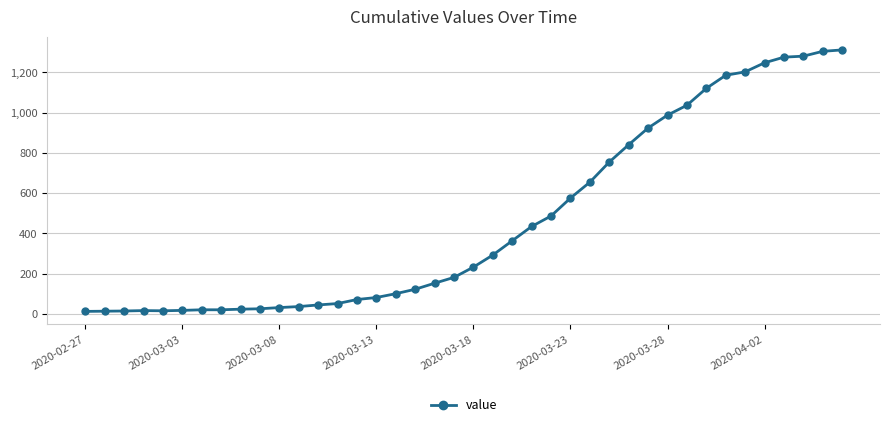

What is the maximum value shown in the chart?

1312